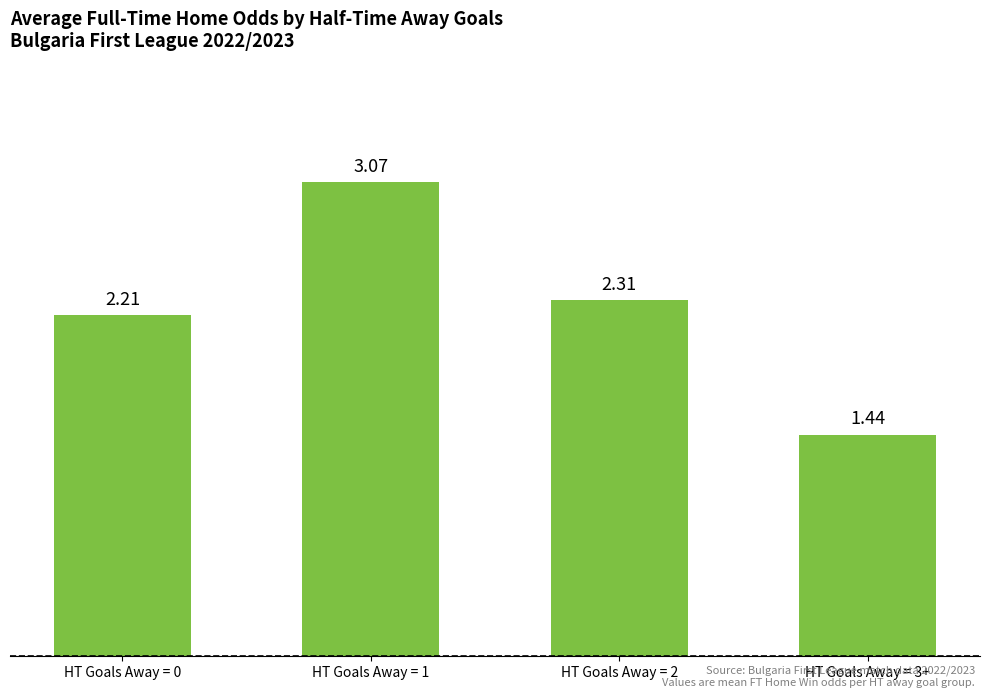

What is the difference between the second highest and minimum values?

0.9